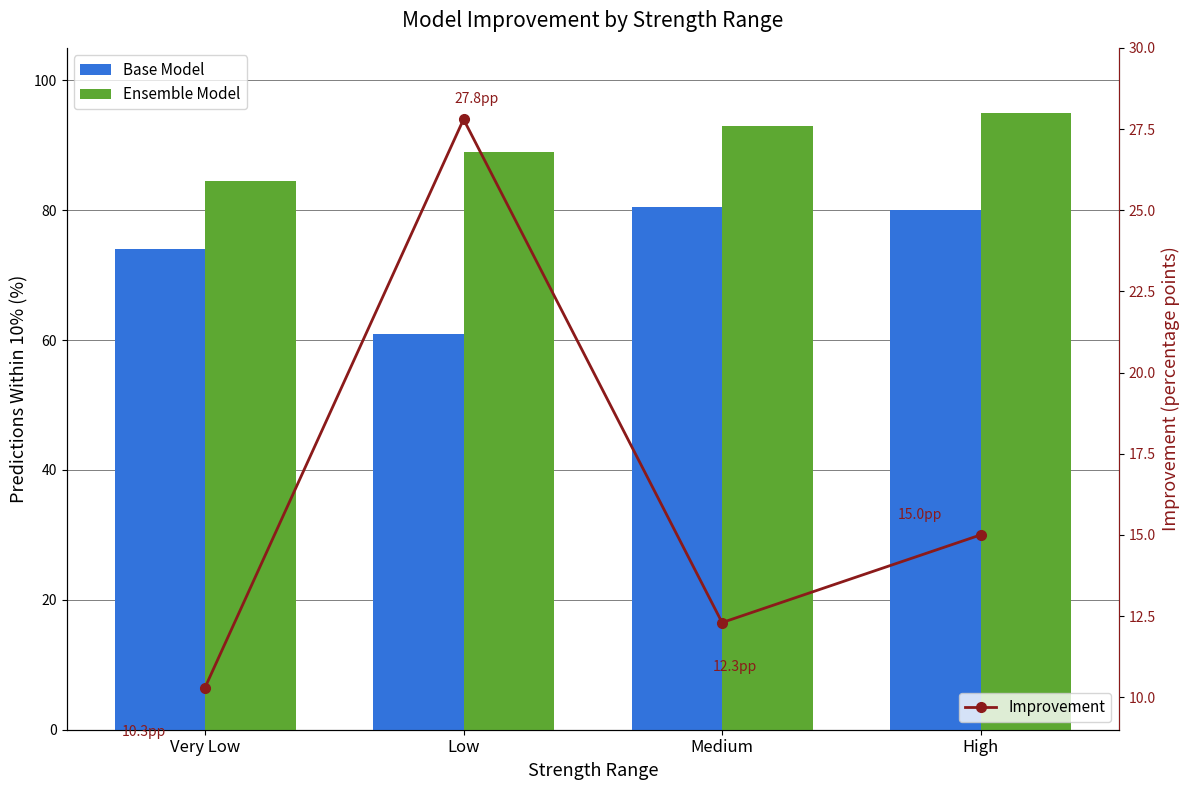

Does the chart contain any negative values?

No